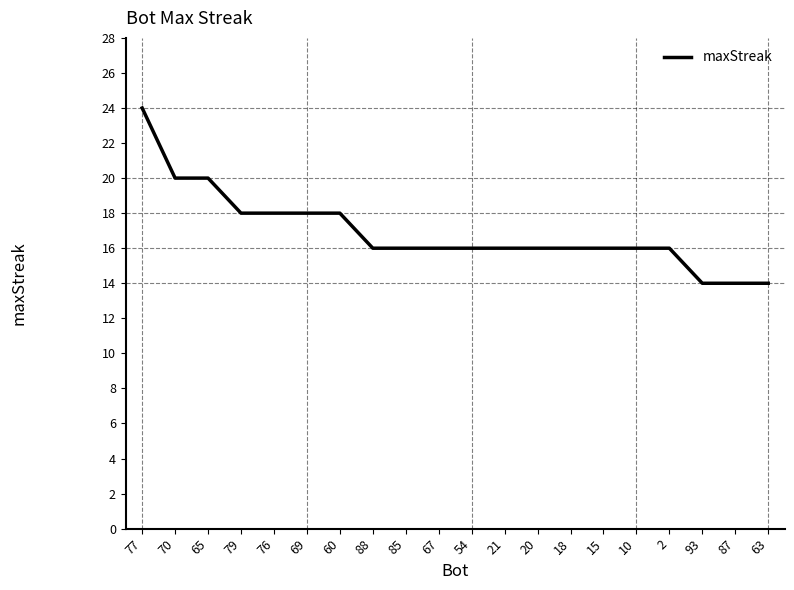

What is the difference between the values at 76 and 77?

6